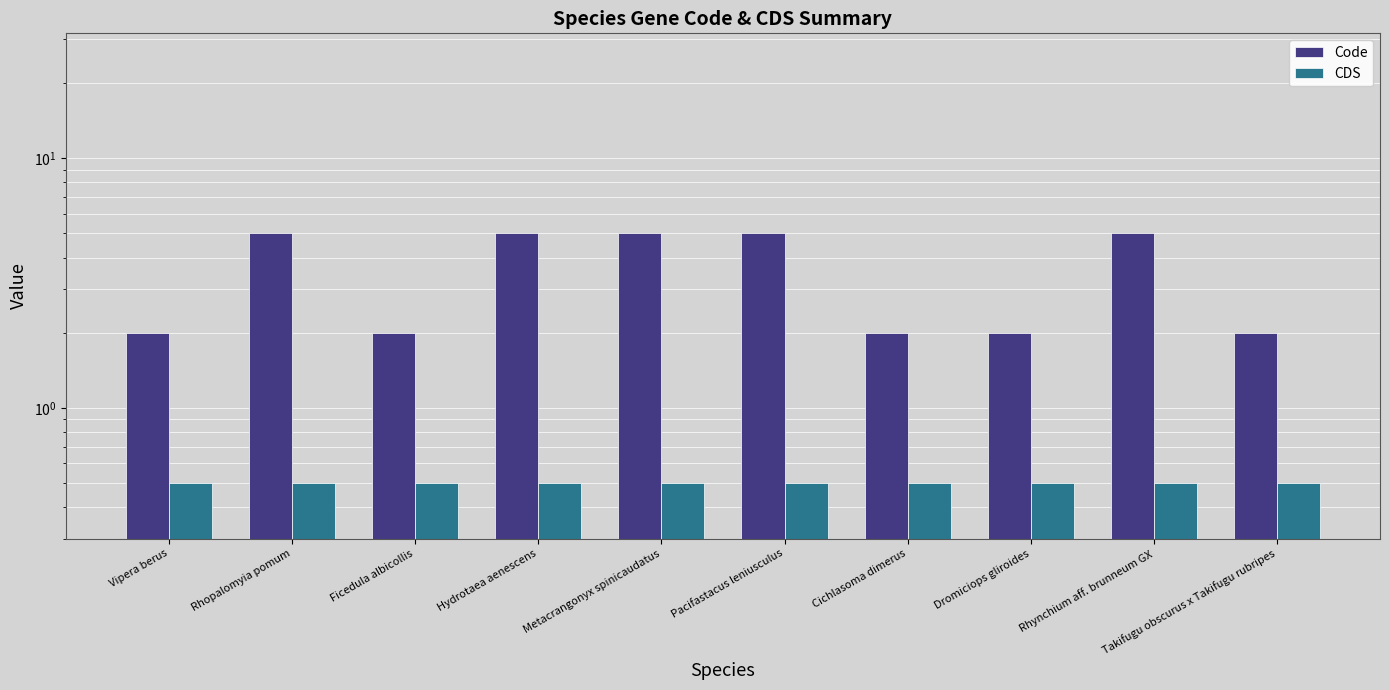

Which category has the highest value in the Code series?

Rhopalomyia pomum